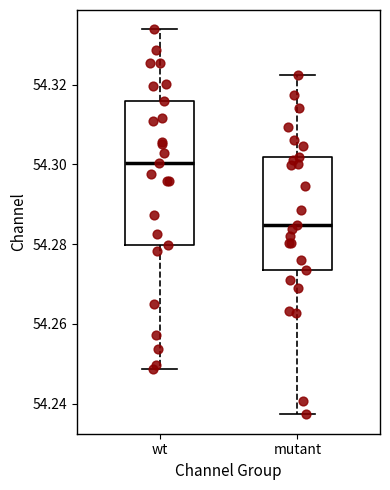

Reading left to right, read every box against the y-axis: the position of its median line, the range the box covers, and the ends of its whiskers. The values are not printed on the chart, so give them approximately, as read against the axis.

wt: median 54.300, box 54.280 to 54.316, whiskers 54.248 to 54.334
mutant: median 54.284, box 54.274 to 54.302, whiskers 54.238 to 54.322